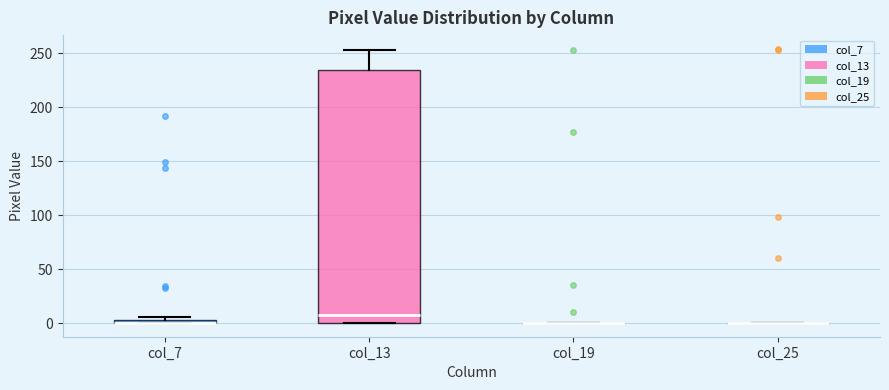

Comparing the boxes themselves (not the whiskers), which one is the tallest?

col_13